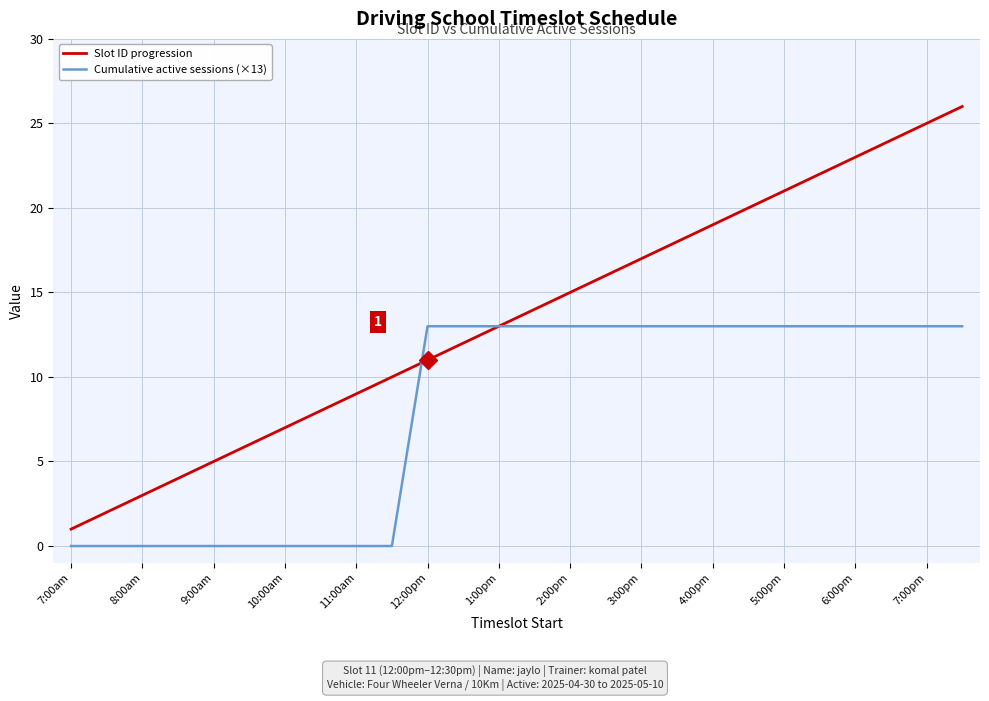

List the series in order of their peak value, highest first.

Slot ID progression, Cumulative active sessions (×13)